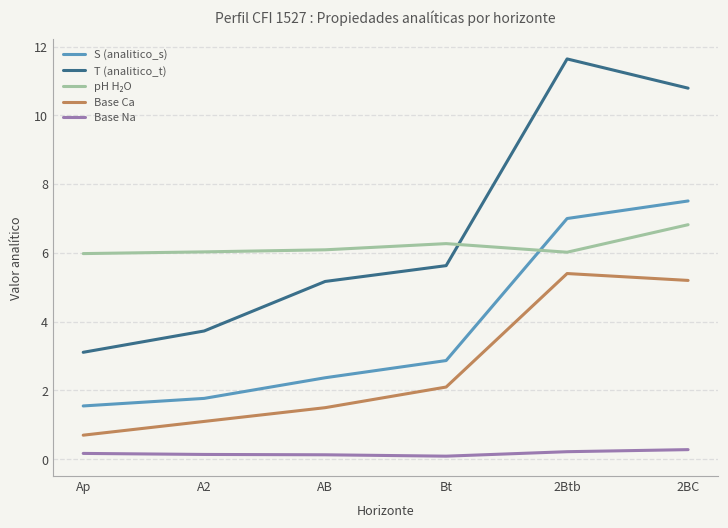

True or false: S (analitico_s) has a value of 11.1 at 2BC.

False